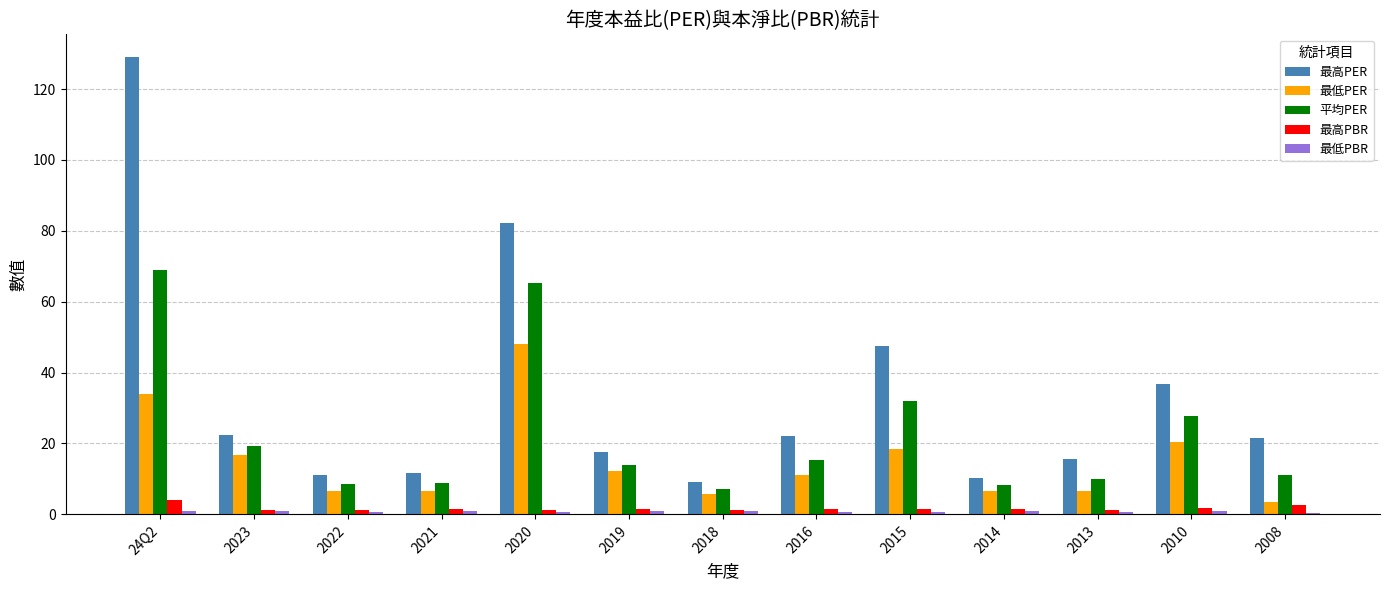

What is the highest value of the 最高PBR series?

3.9